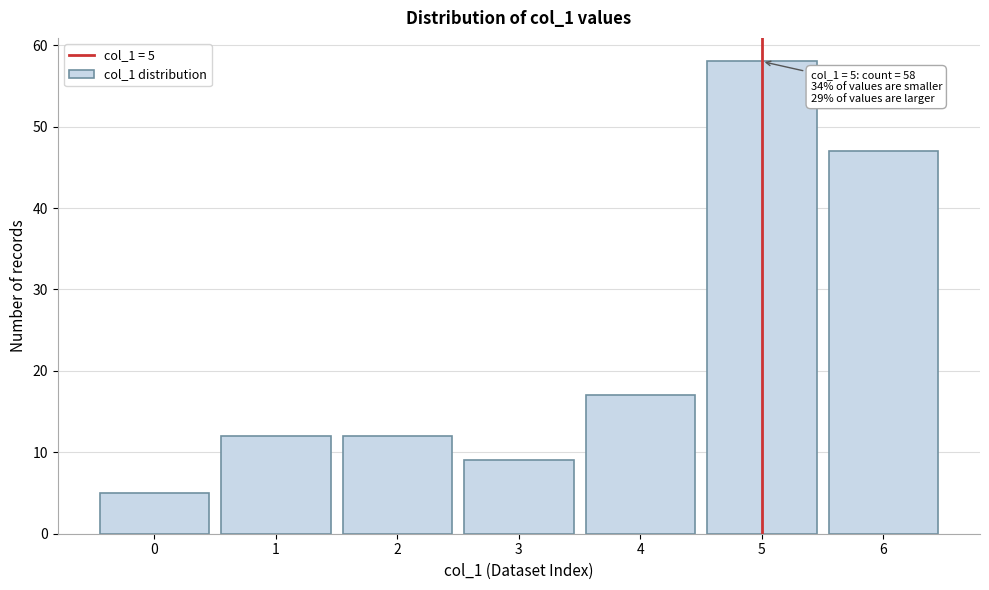

Reading left to right, list all the values displayed in this chart.

5	12	12	9	17	58	47